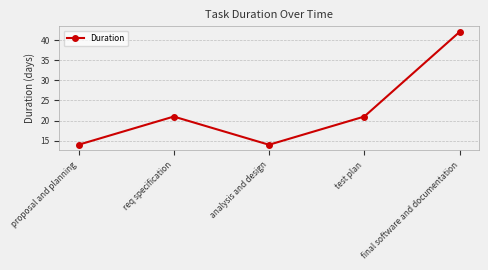

Which label corresponds to the largest value in the chart?

final software and documentation